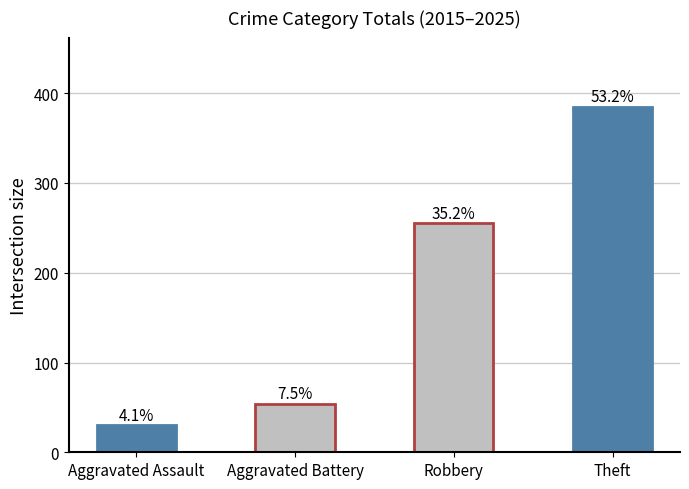

At which label does the data first exceed 255?

Theft